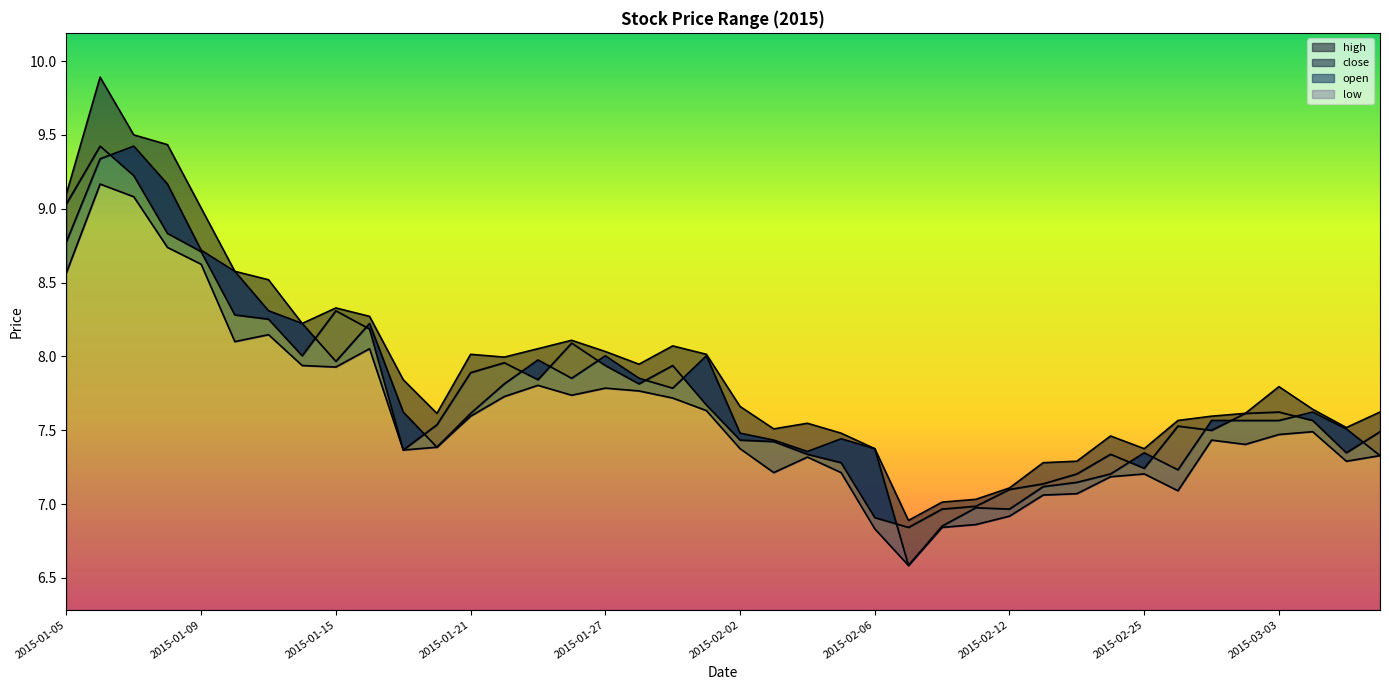

At which category does low reach its first local valley?

2015-01-12